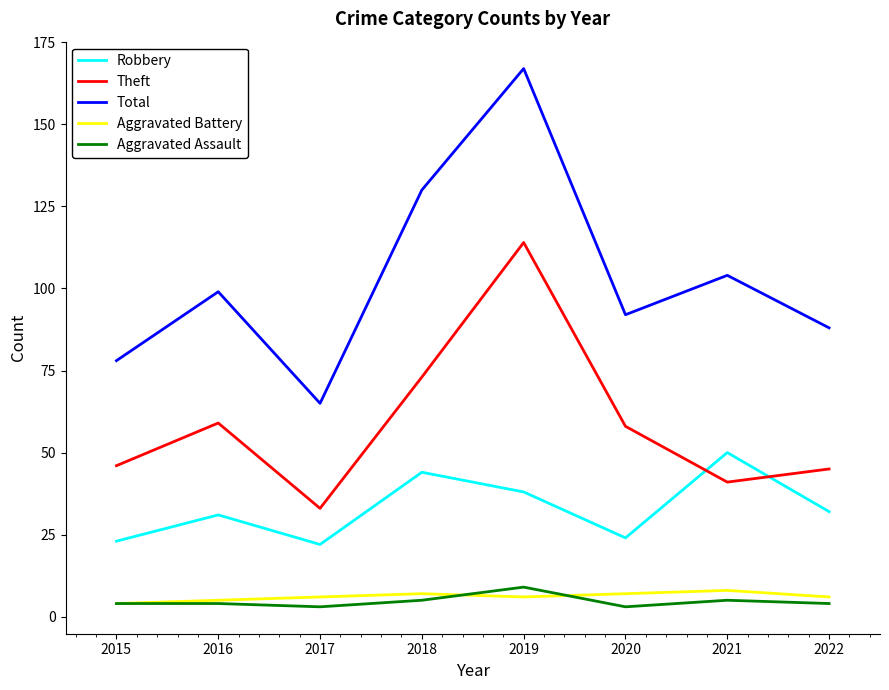

Reading left to right, list all the values displayed in this chart.

Robbery: 23	31	22	44	38	24	50	32
Theft: 46	59	33	73	114	58	41	45
Total: 78	99	65	130	167	92	104	88
Aggravated Battery: 4	5	6	7	6	7	8	6
Aggravated Assault: 4	4	3	5	9	3	5	4